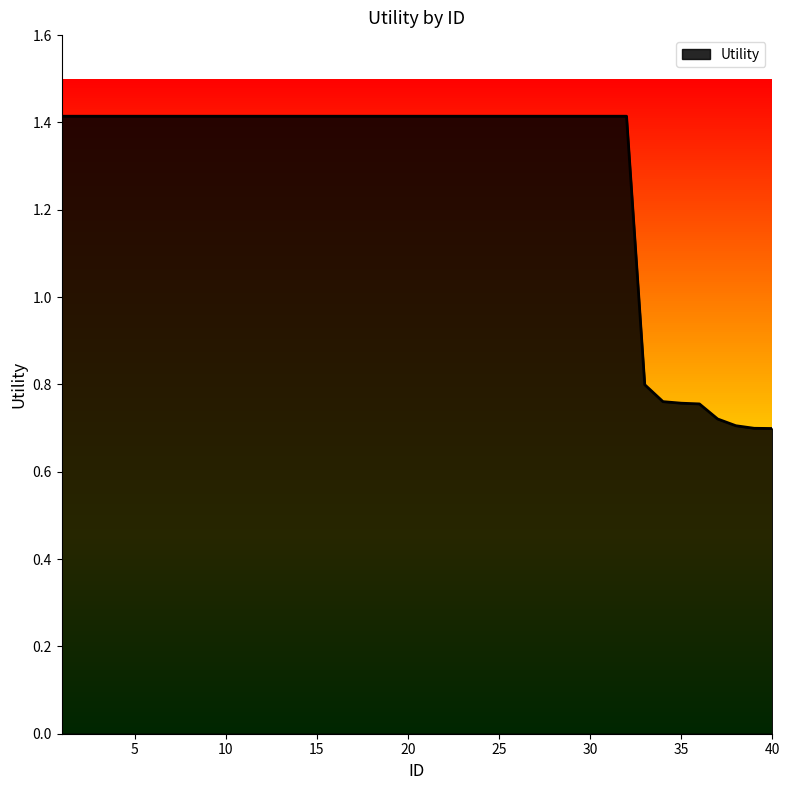

What is the maximum value shown in the chart?

1.4